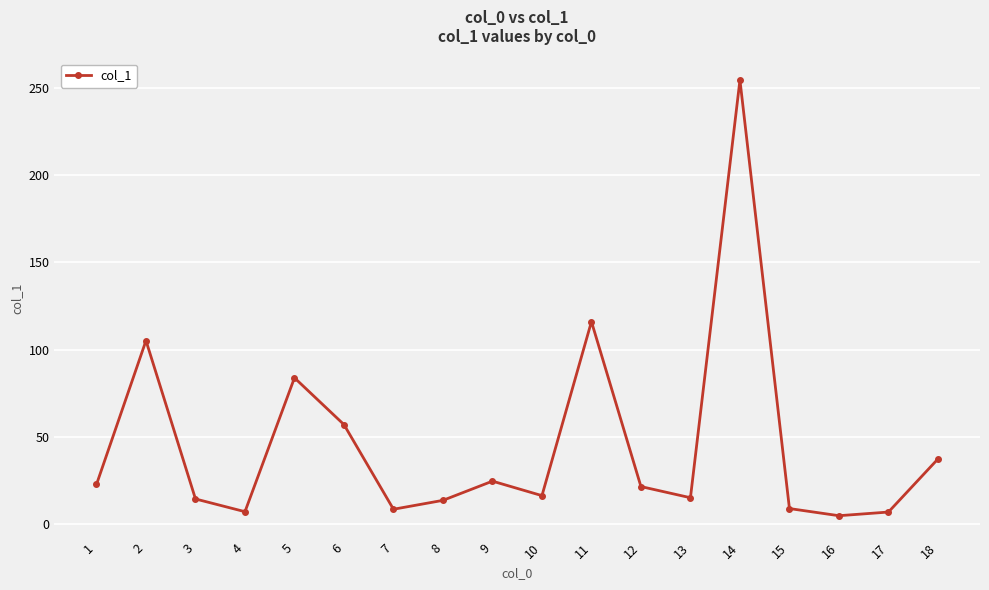

What is the difference between the second highest and second lowest values?

109.1